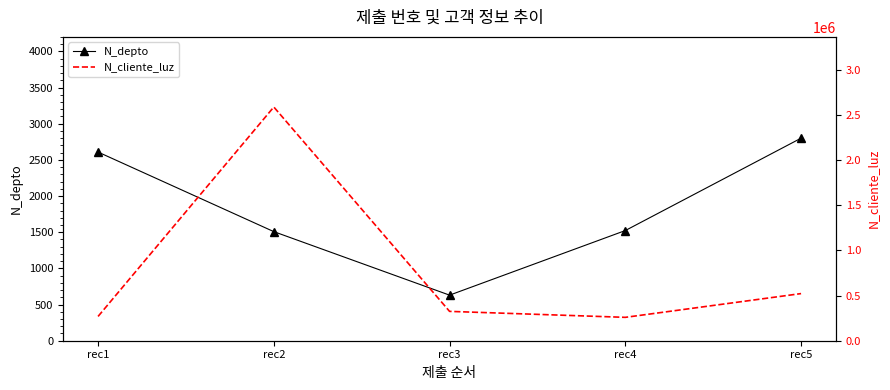

Where does the N_depto series first go above 1523?

rec1